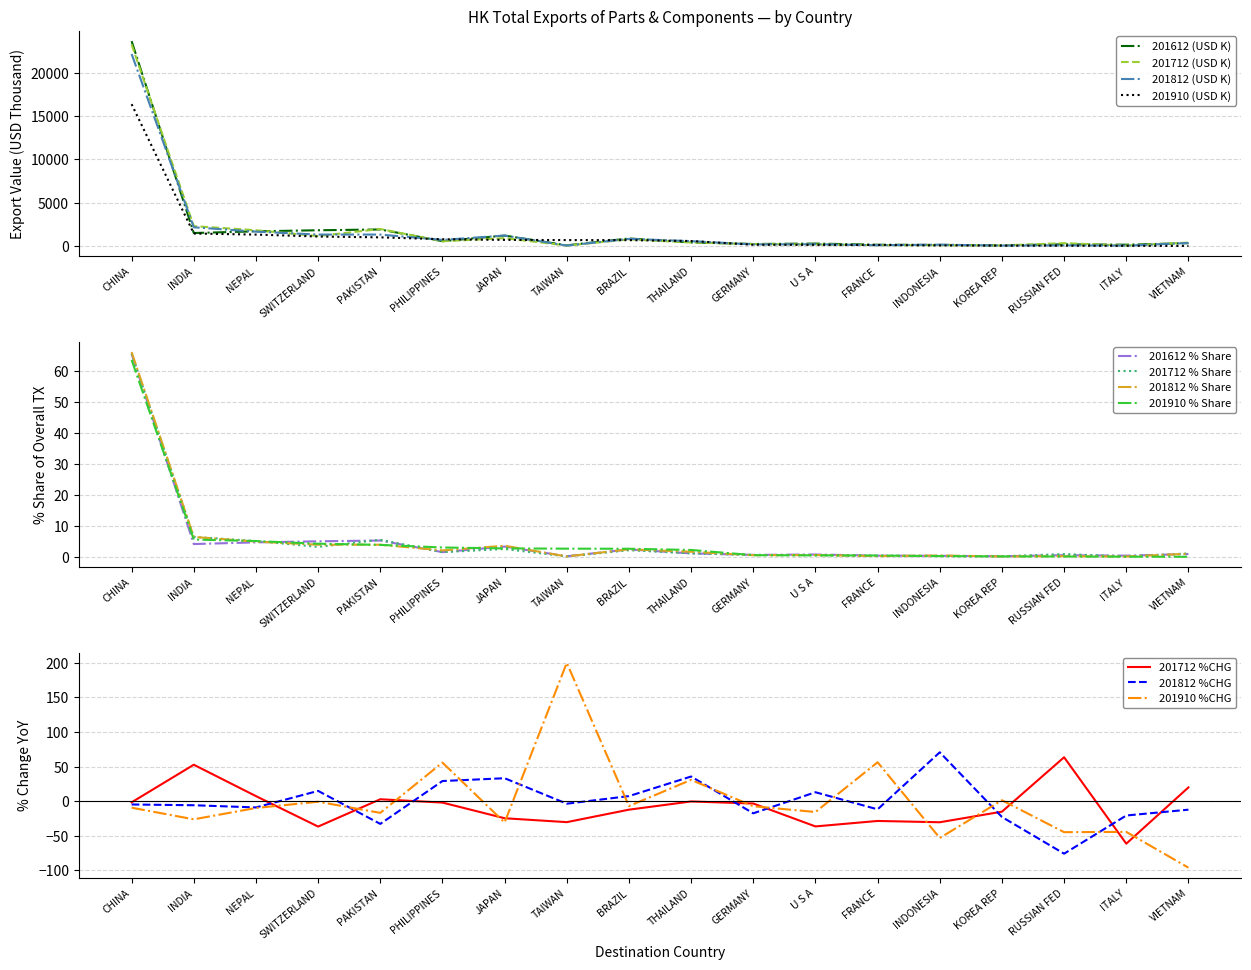

Between RUSSIAN FED and ITALY, which series saw the biggest shift?

201712 (USD K)